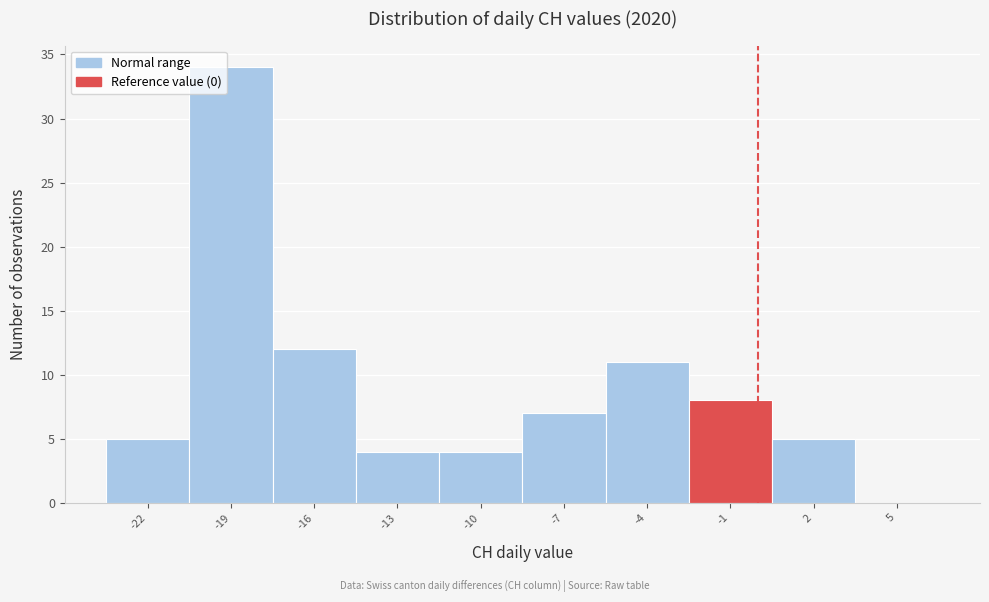

Reading left to right, list every bar in this chart as the range it spans on the x-axis followed by its height. The values are not printed on the chart, so give them approximately, as read against the axis.

-23.5 to -20.5: 5
-20.5 to -17.5: 34
-17.5 to -14.5: 12
-14.5 to -11.5: 4
-11.5 to -8.5: 4
-8.5 to -5.5: 7
-5.5 to -2.5: 11
-2.5 to 0.5: 8
0.5 to 3.5: 5
3.5 to 6.5: 0